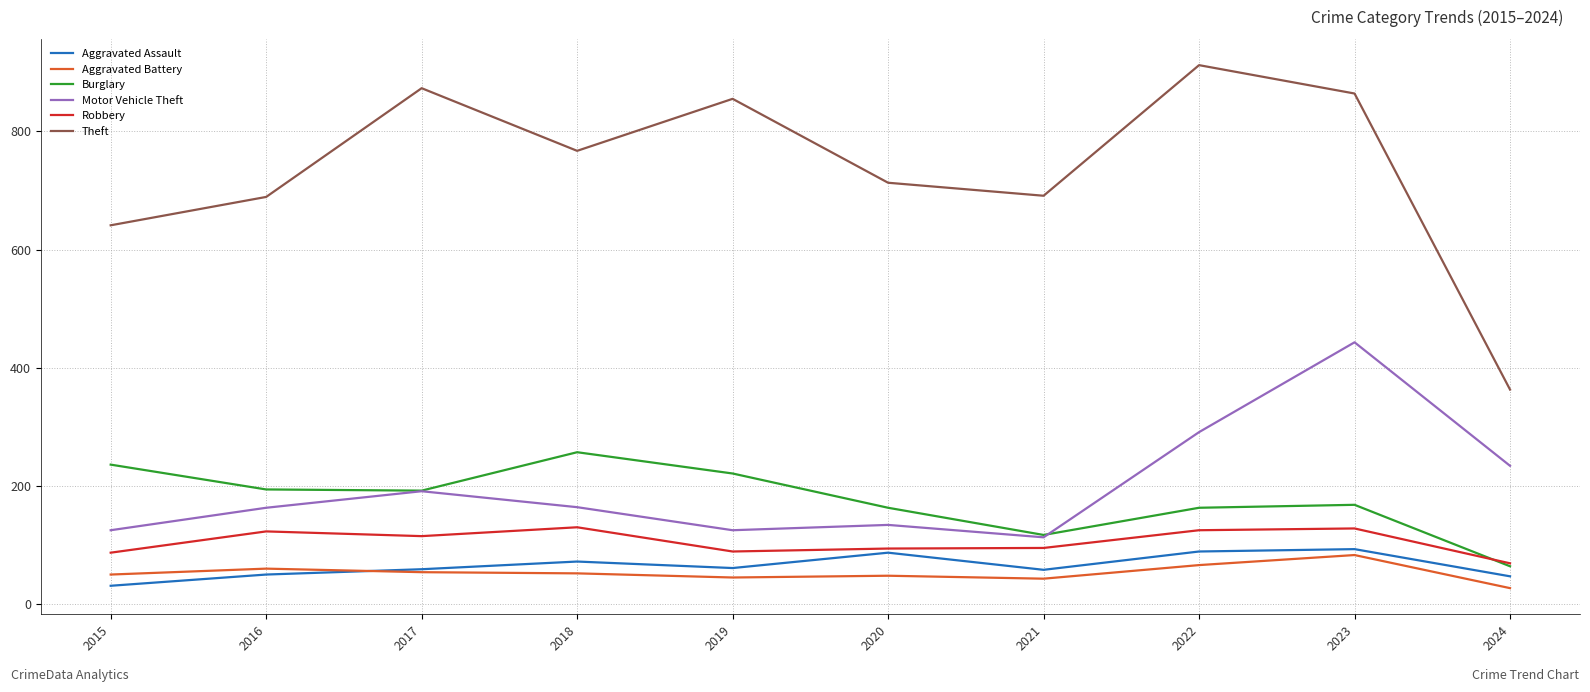

The value of Theft at 2019 is 394. True or false?

False